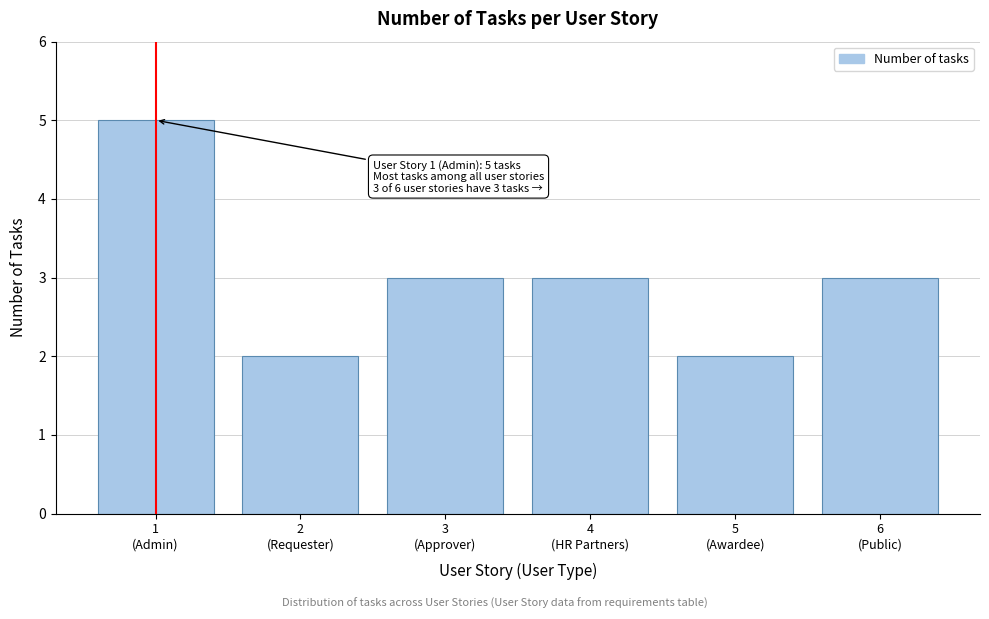

Reading left to right, list all the values displayed in this chart.

5	2	3	3	2	3